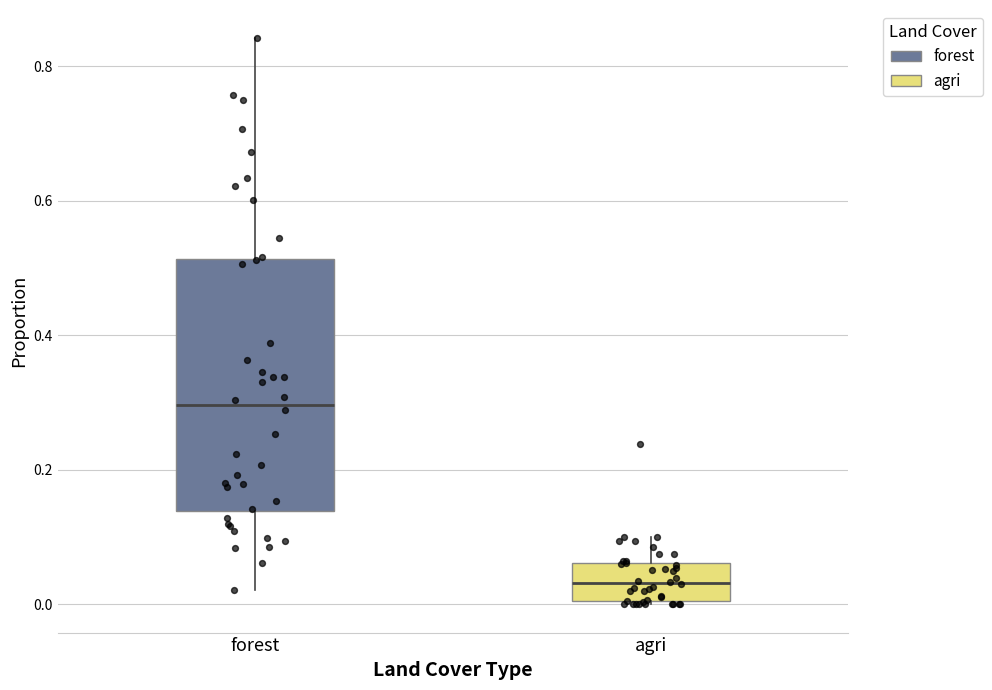

Comparing the boxes themselves (not the whiskers), which one is the tallest?

forest